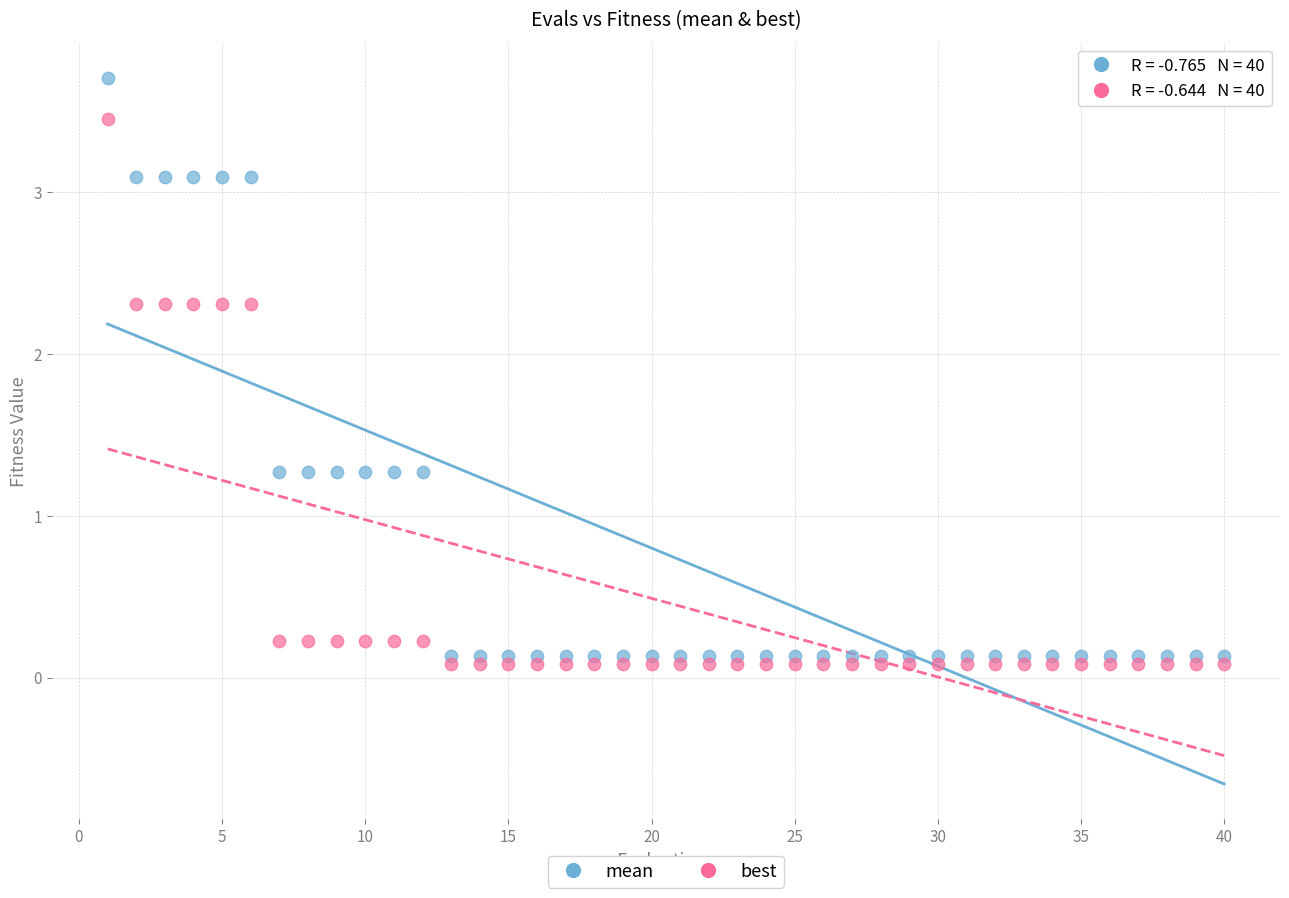

Which series contains the highest Y value?

mean